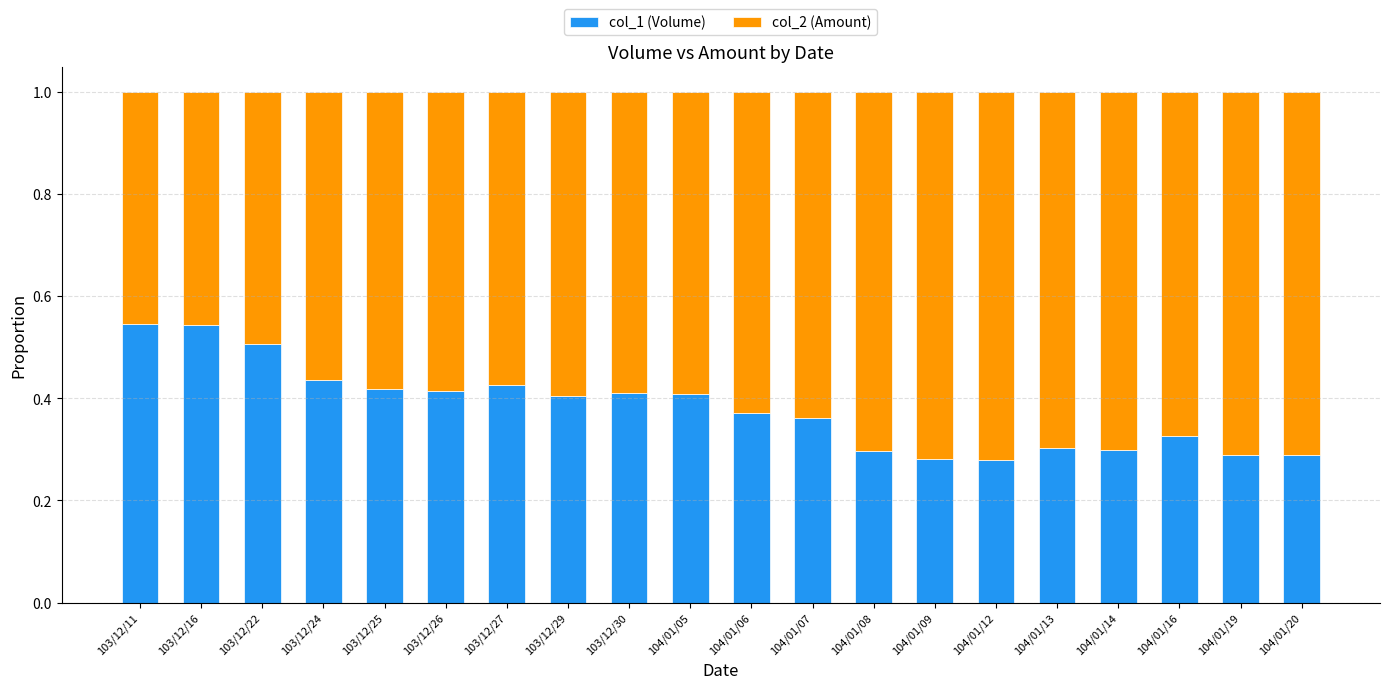

What is the sum of all col_1 (Volume) values?

7.6